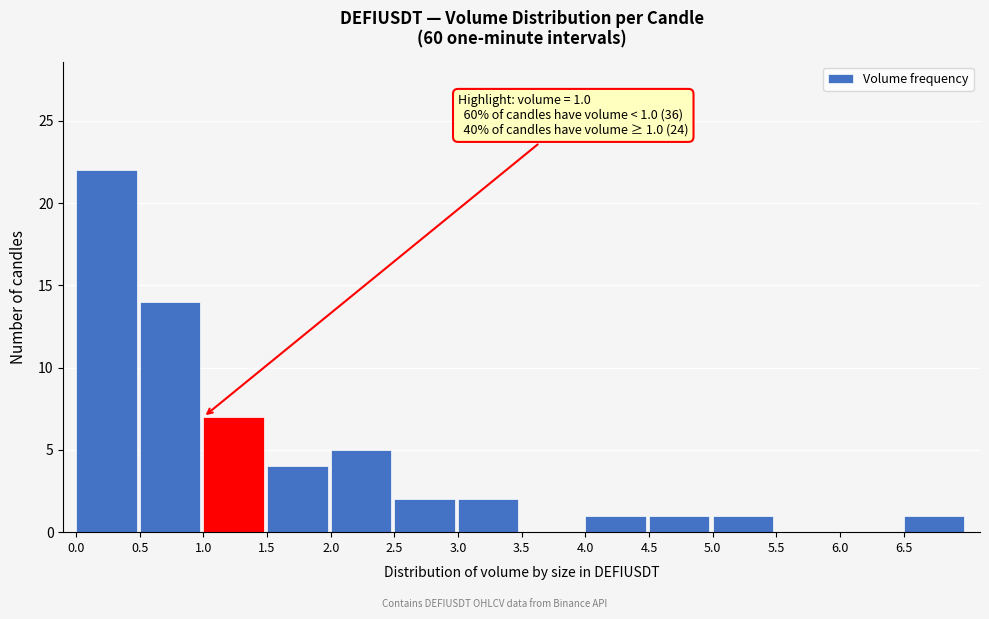

Over which range of the x-axis is the bar tallest?

0.0 to 0.5